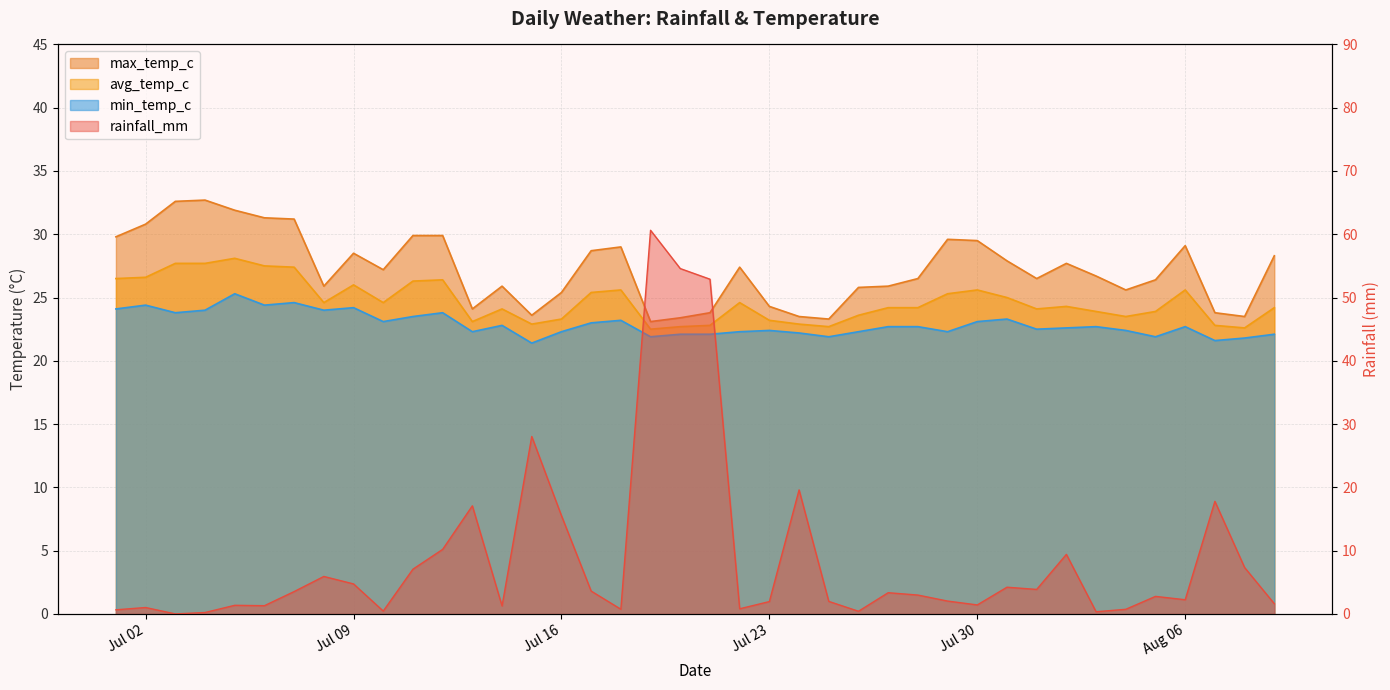

Which series changed the most between 2024-07-14 and 2024-08-09?

max_temp_c